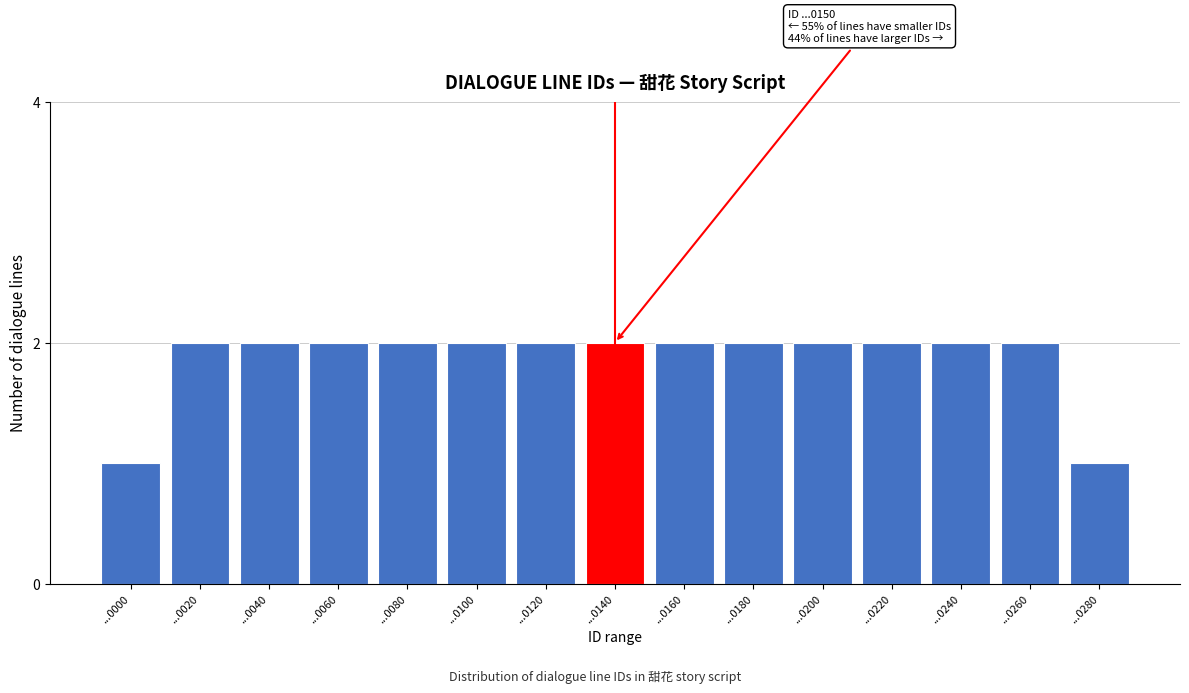

Reading left to right, extract all data points from this chart.

...0000=1	...0020=2	...0040=2	...0060=2	...0080=2	...0100=2	...0120=2	...0140=2	...0160=2	...0180=2	...0200=2	...0220=2	...0240=2	...0260=2	...0280=1